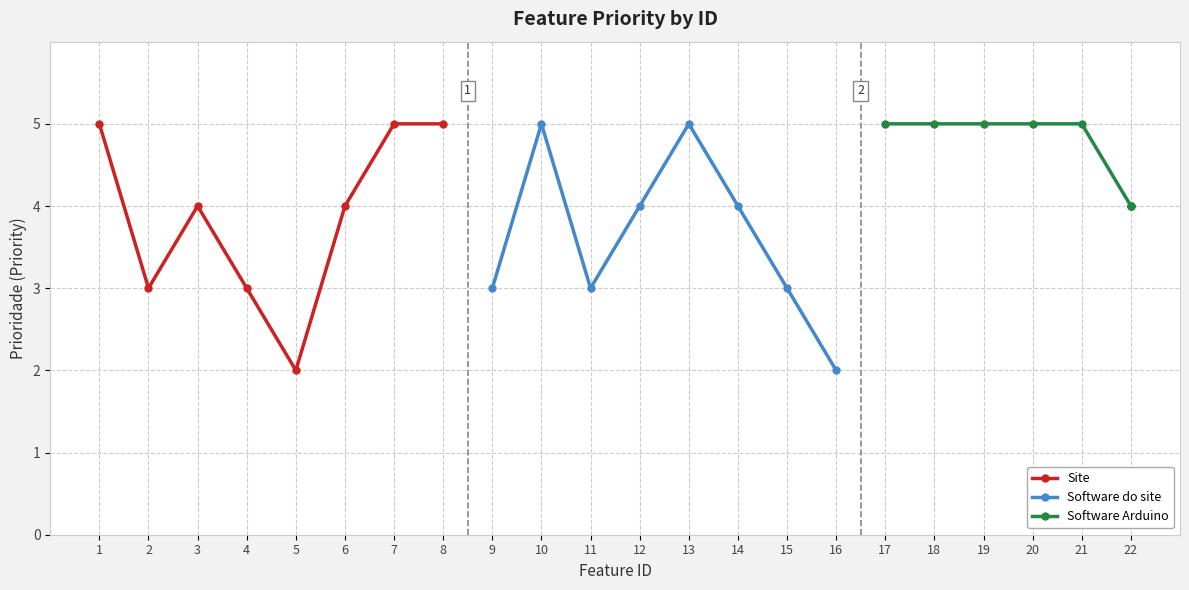

At which label does Site reach its minimum?

5